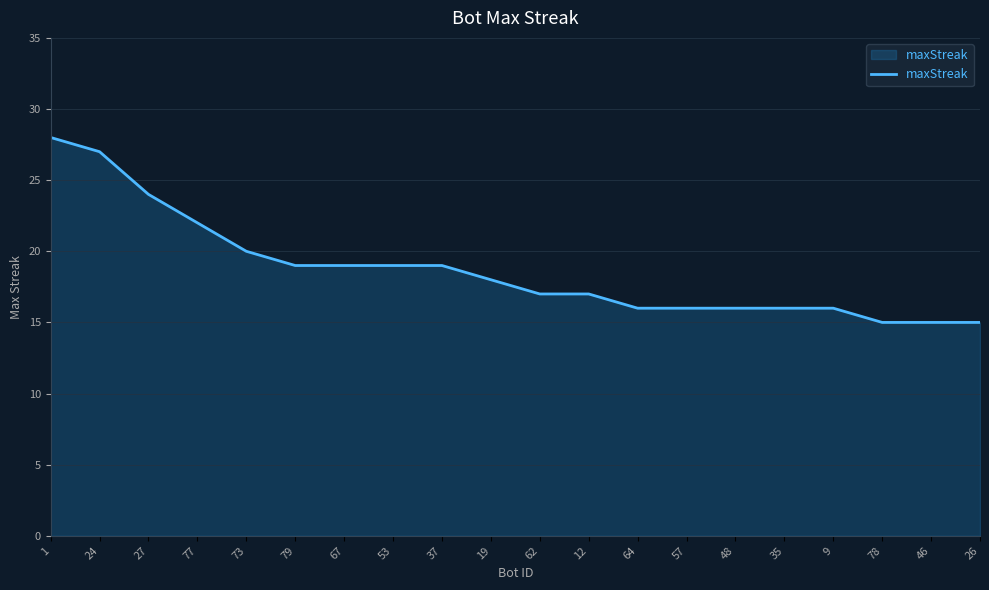

Reading left to right, transcribe all the data shown in this chart.

1=28	24=27	27=24	77=22	73=20	79=19	67=19	53=19	37=19	19=18	62=17	12=17	64=16	57=16	48=16	35=16	9=16	78=15	46=15	26=15